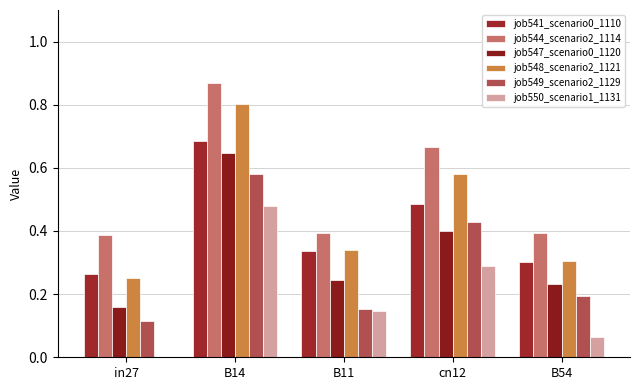

The value of job550_scenario1_1131 at in27 is 0.2. True or false?

False